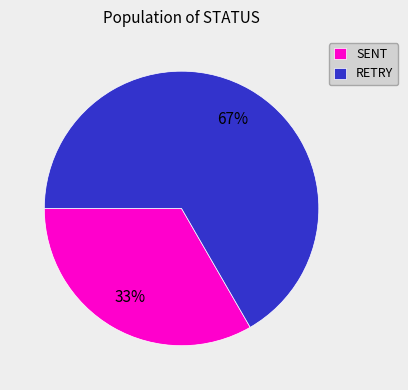

Rank the categories by value from highest to lowest.

RETRY, SENT